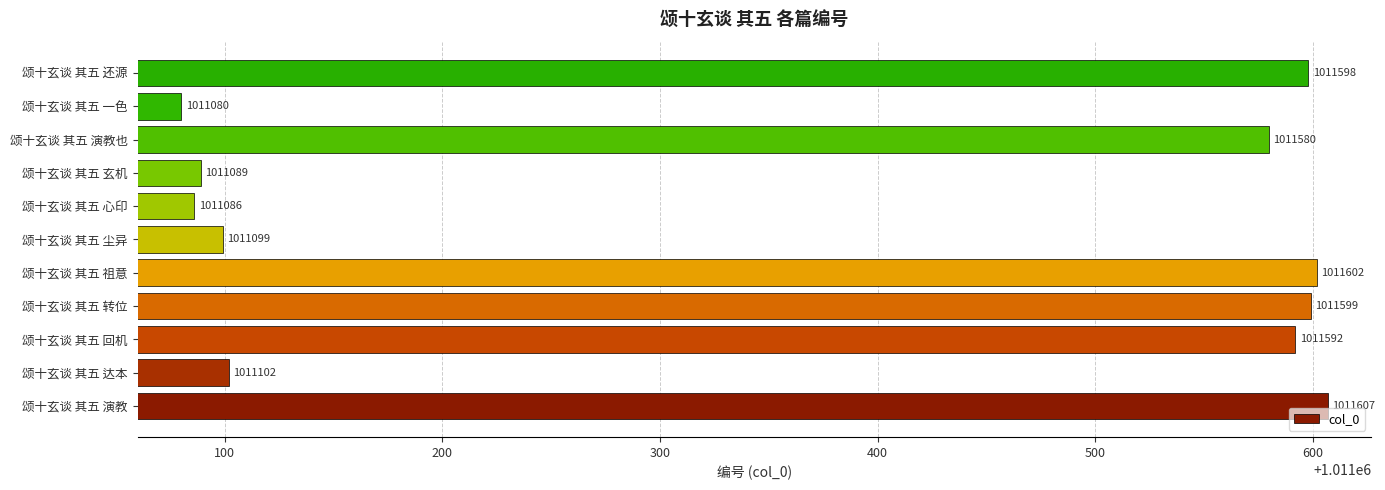

What is the greatest value displayed?

1011607